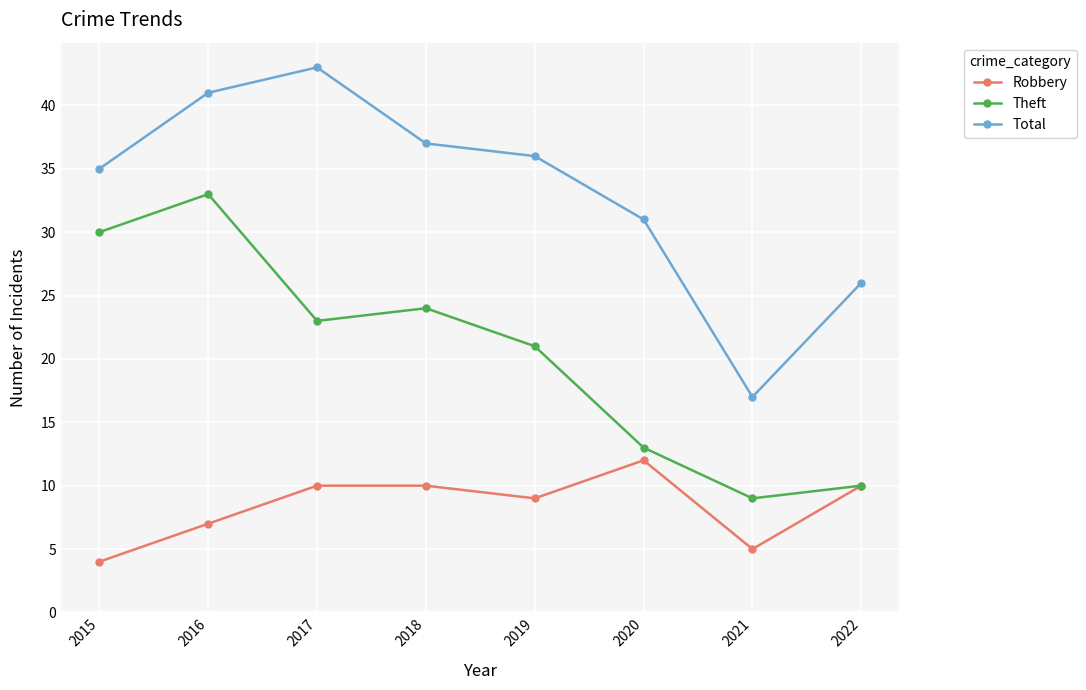

Between 2017 and 2021, which series saw the biggest shift?

Total